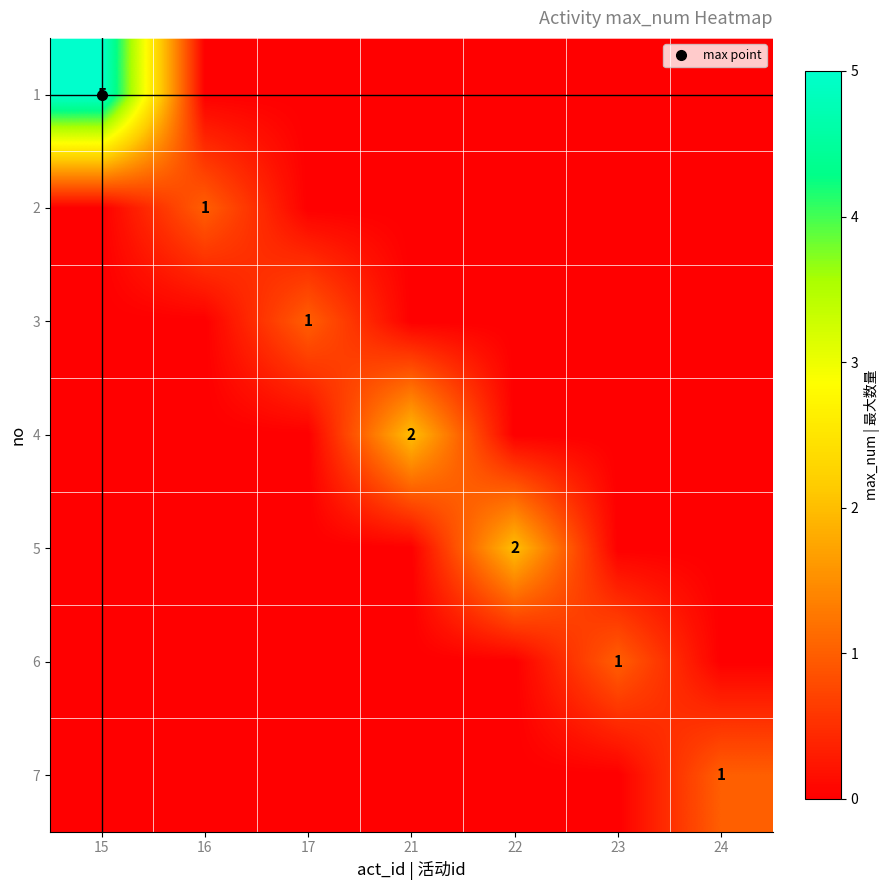

What is the difference between the 1 values at 21 and 15?

5